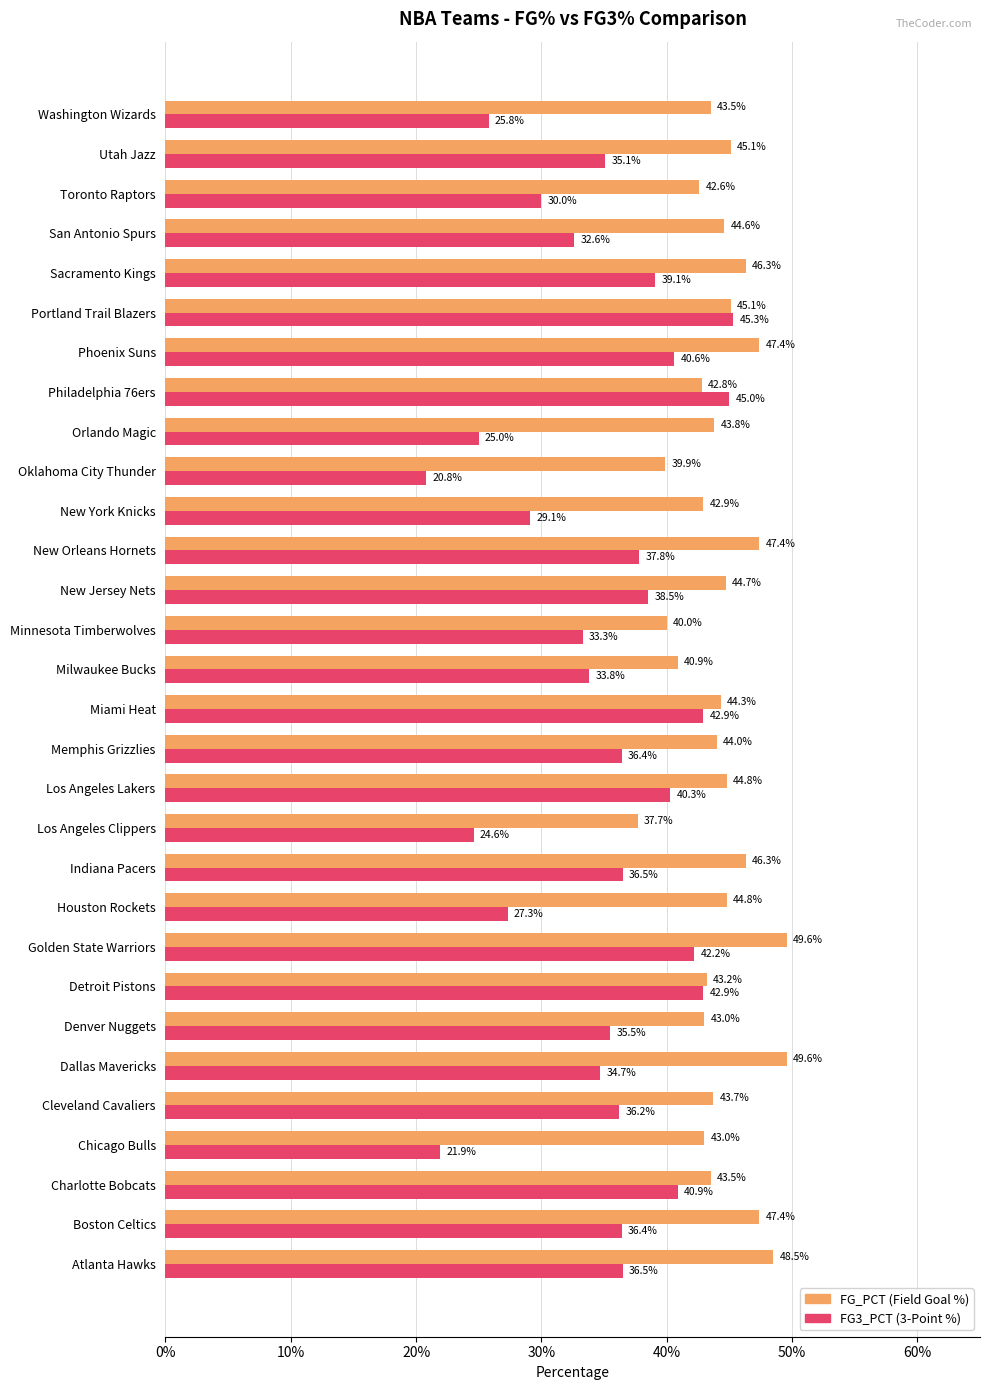

What is the value of the FG3_PCT bar at the 19th from the left?

0.4